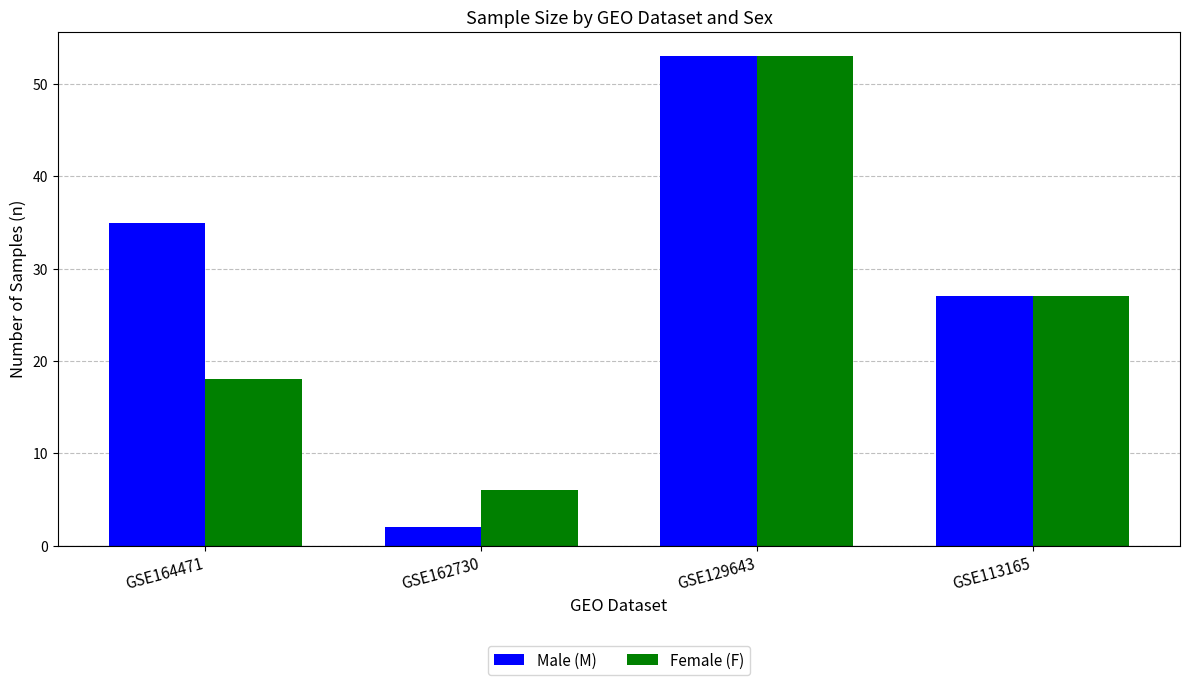

Which series has the widest spread of values?

Male (M)